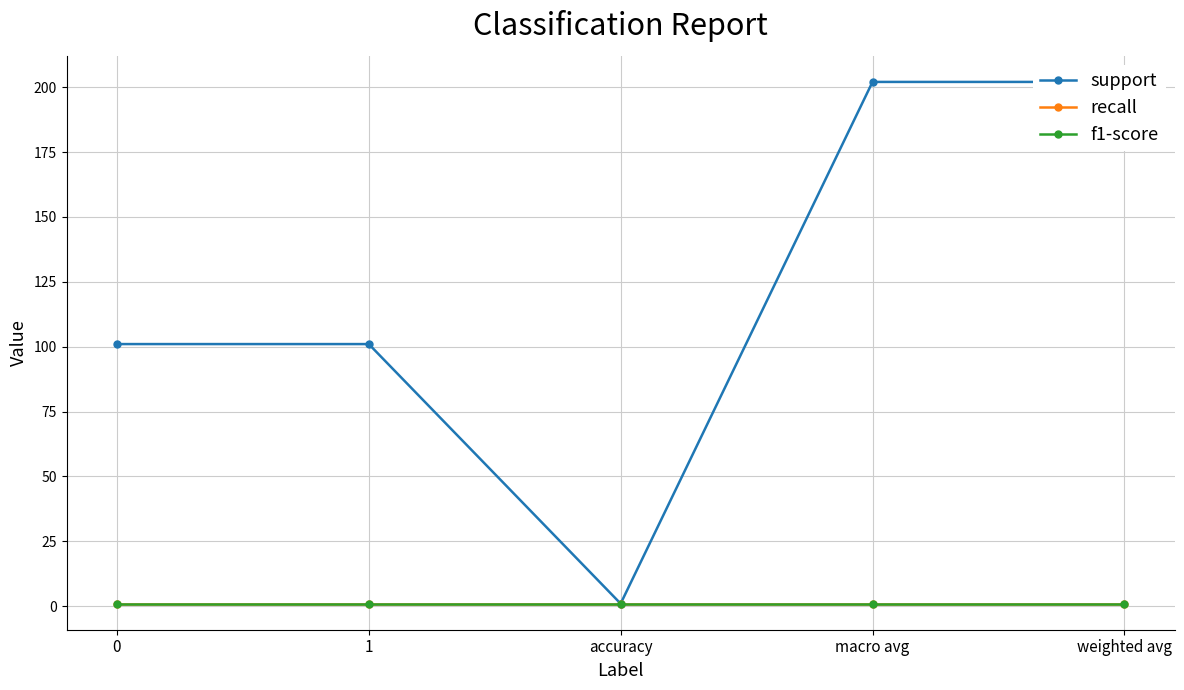

Reading left to right, what are all the values shown in this chart?

support: 101	101	1	202	202
recall: 1	1	1	1	1
f1-score: 1	1	1	1	1